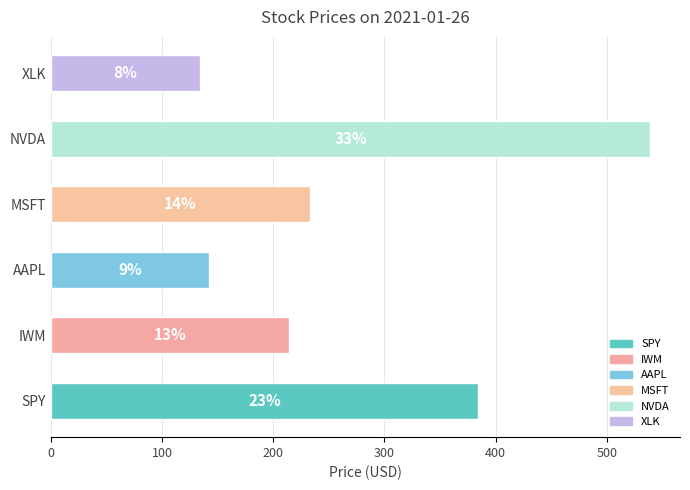

Does the chart contain any negative values?

No